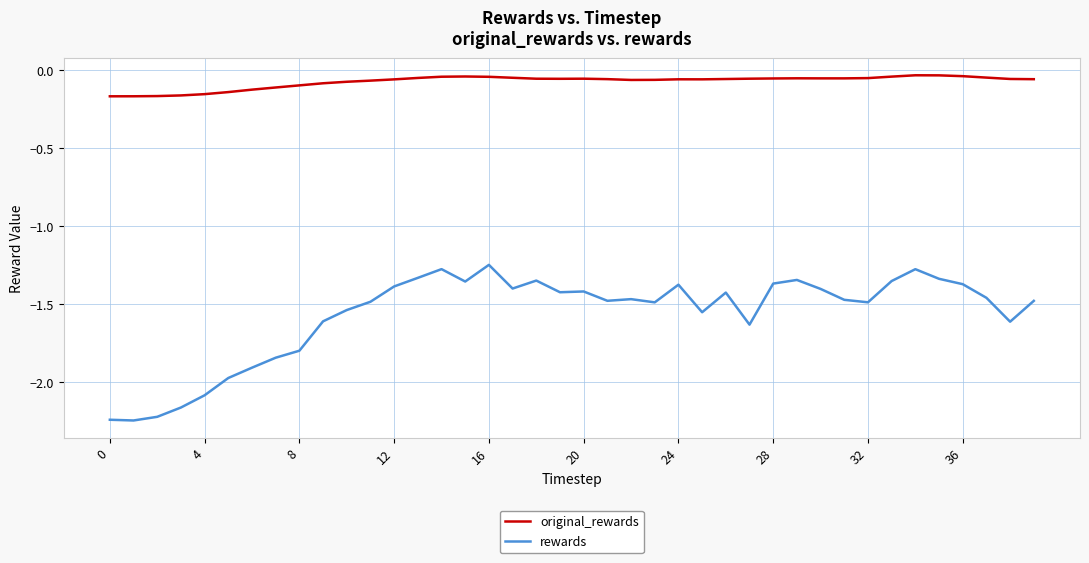

Which series has the widest spread of values?

rewards